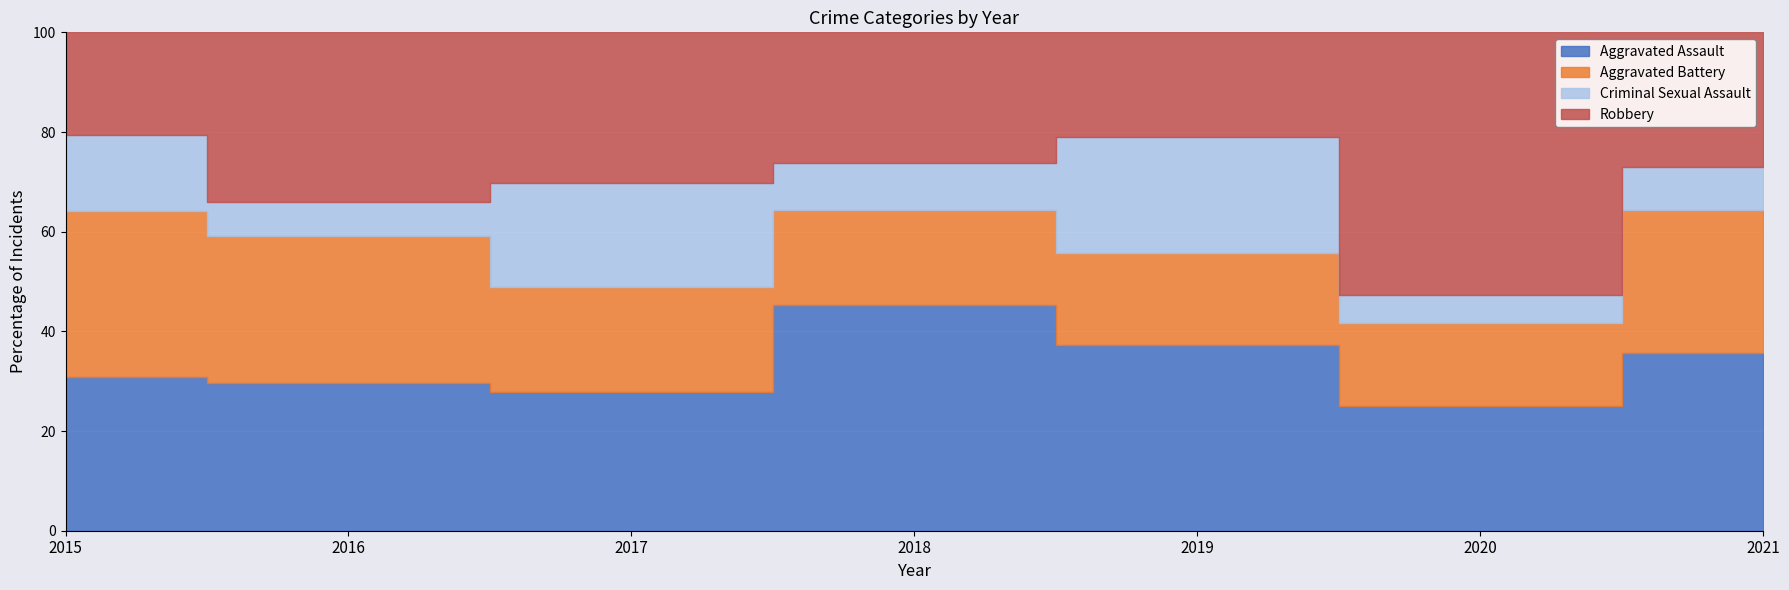

At which category is the sum across all series the highest?

2021